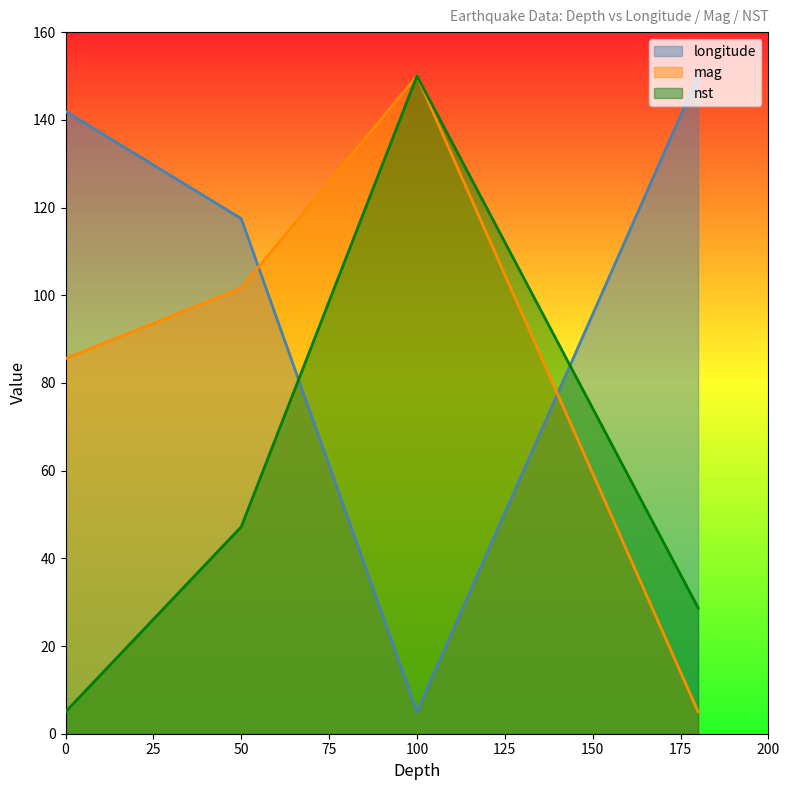

What is the sum of all mag values?

342.2